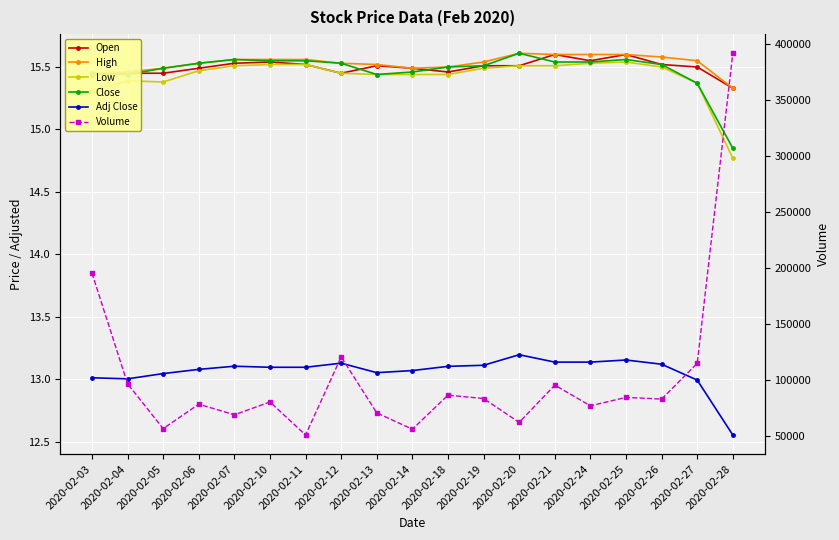

What is the value of the High point at the 13th from the left?

15.6